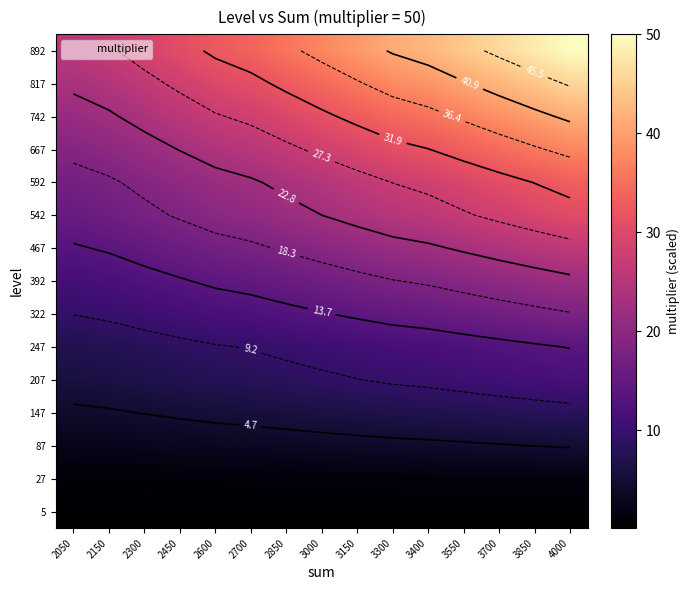

What is the sum of the 592 values at 3150 and 3700?

56.8